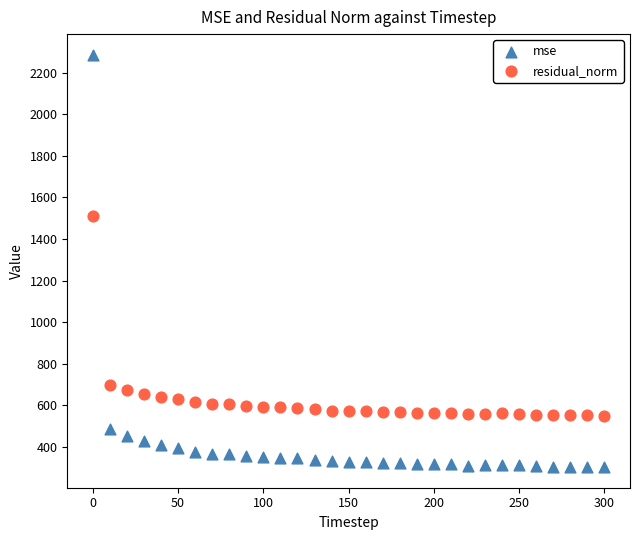

What are all the series names shown in the legend?

mse, residual_norm